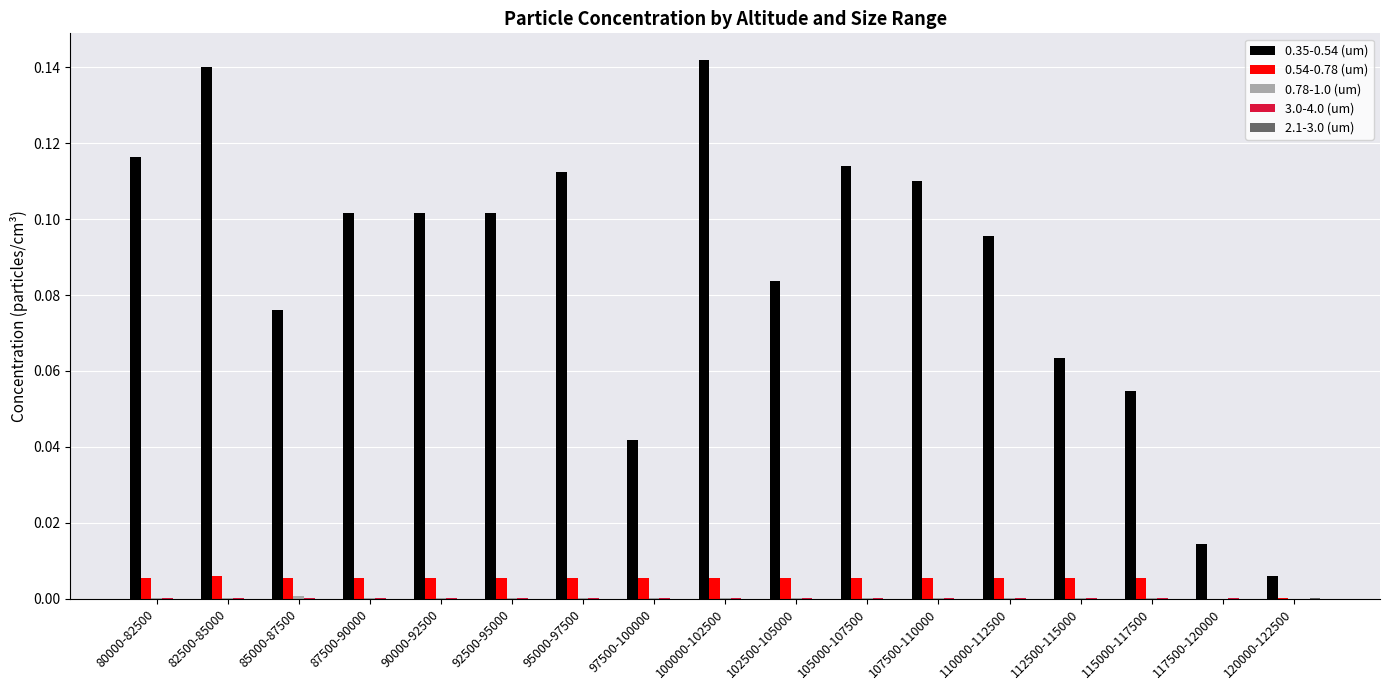

Which series has the largest total across all categories?

0.35-0.54 (um)